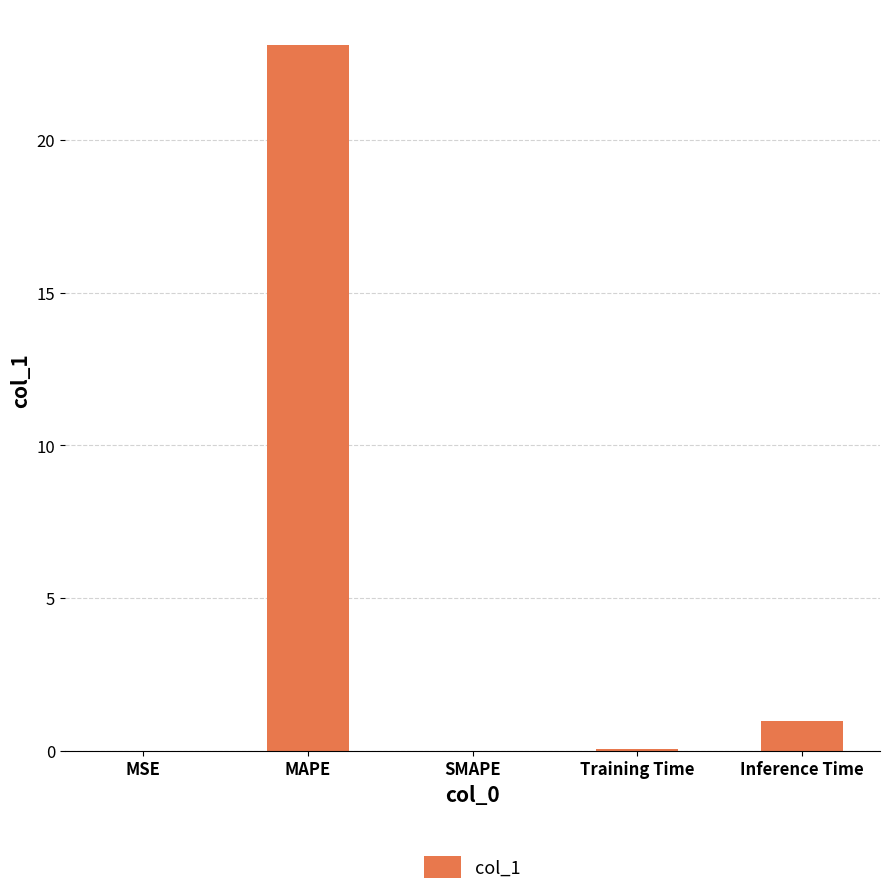

Between SMAPE and MAPE, which is larger?

MAPE